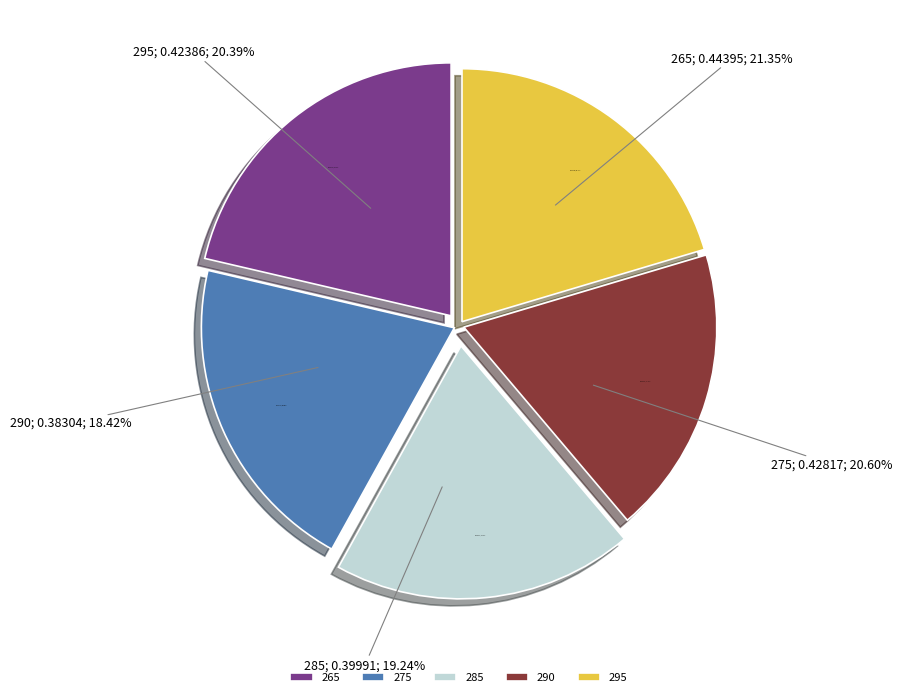

To the nearest percent, what percentage of the pie is 265?

21%